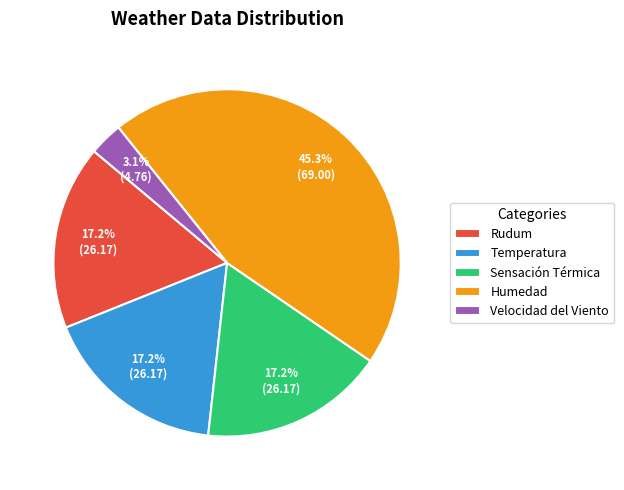

What percentage do Temperatura and Rudum together represent?

34.4%